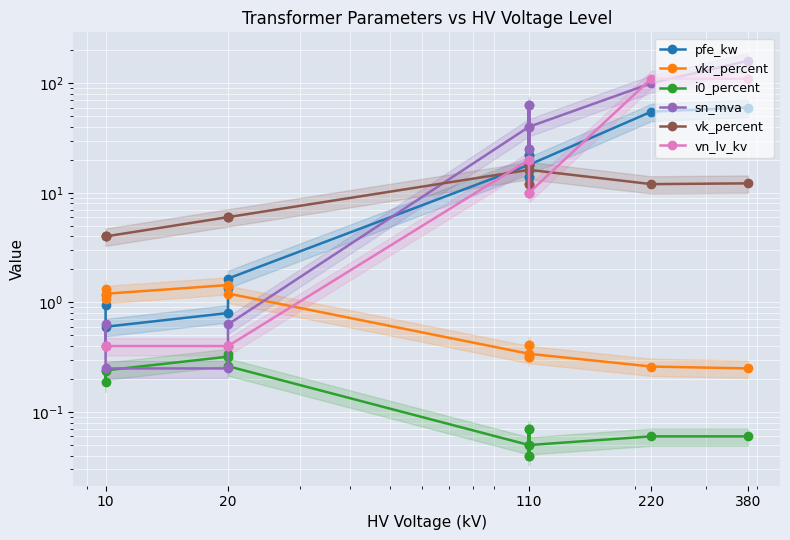

Between which two adjacent categories do vn_lv_kv and sn_mva first intersect?

10 and 10